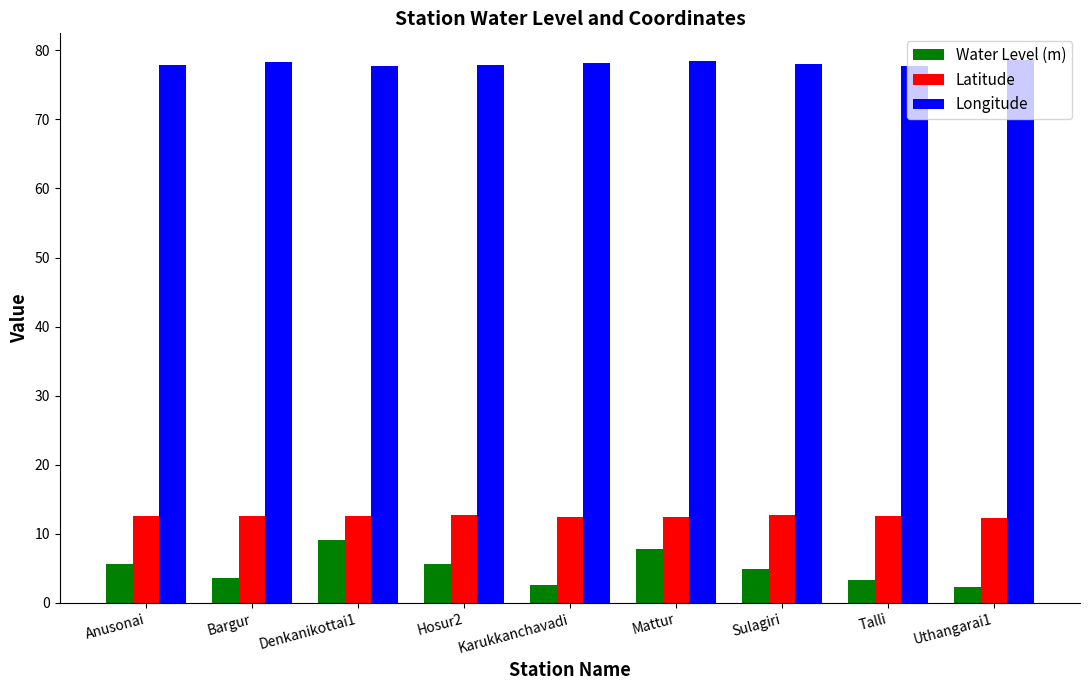

The Longitude series shows 78.0 at Sulagiri. True or false?

True